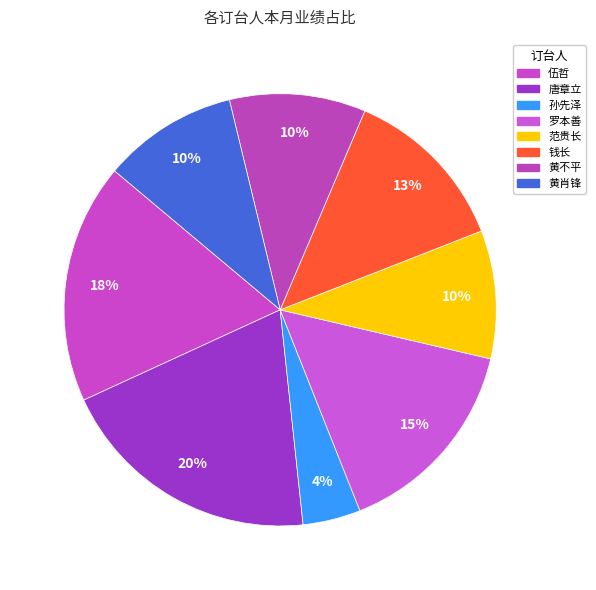

What is the ratio of the value at 钱长 to the value at 孙先泽?

2.9